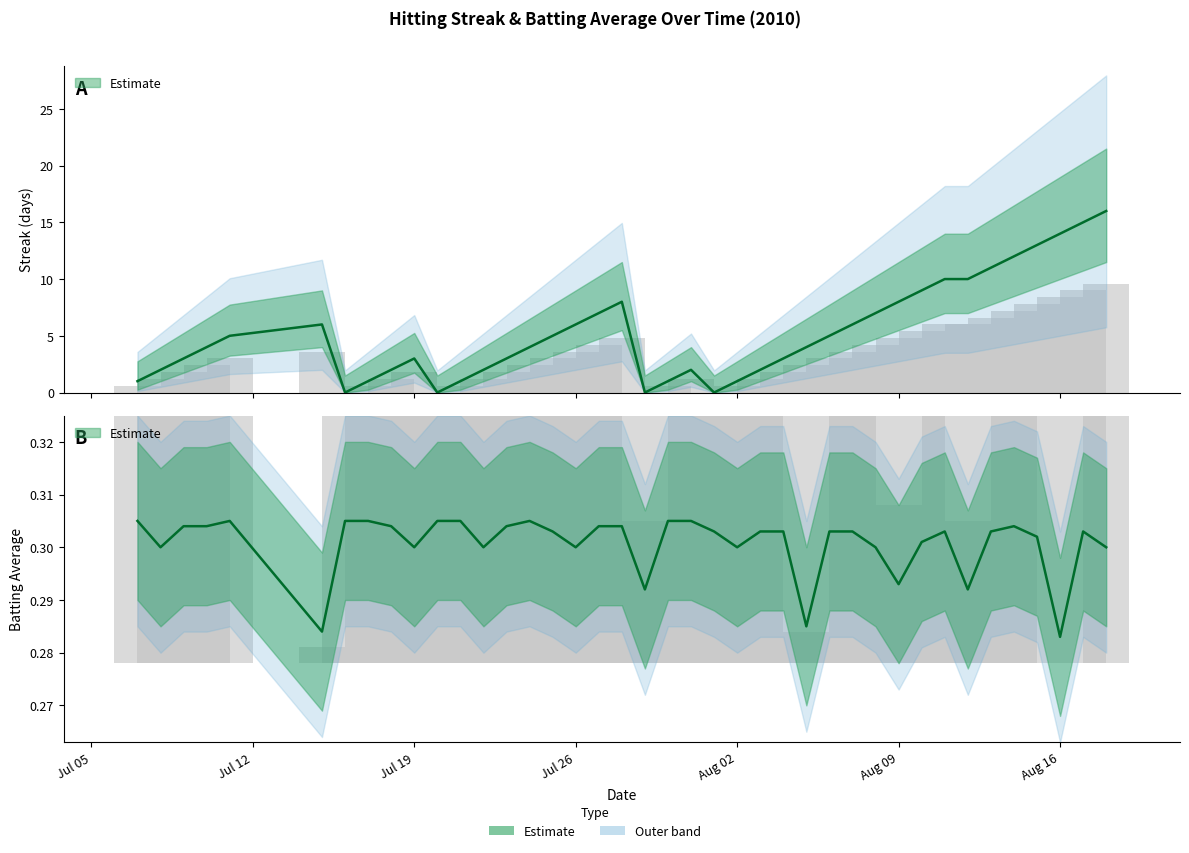

The value of Batting Average1 at 12 is 0.1. True or false?

False